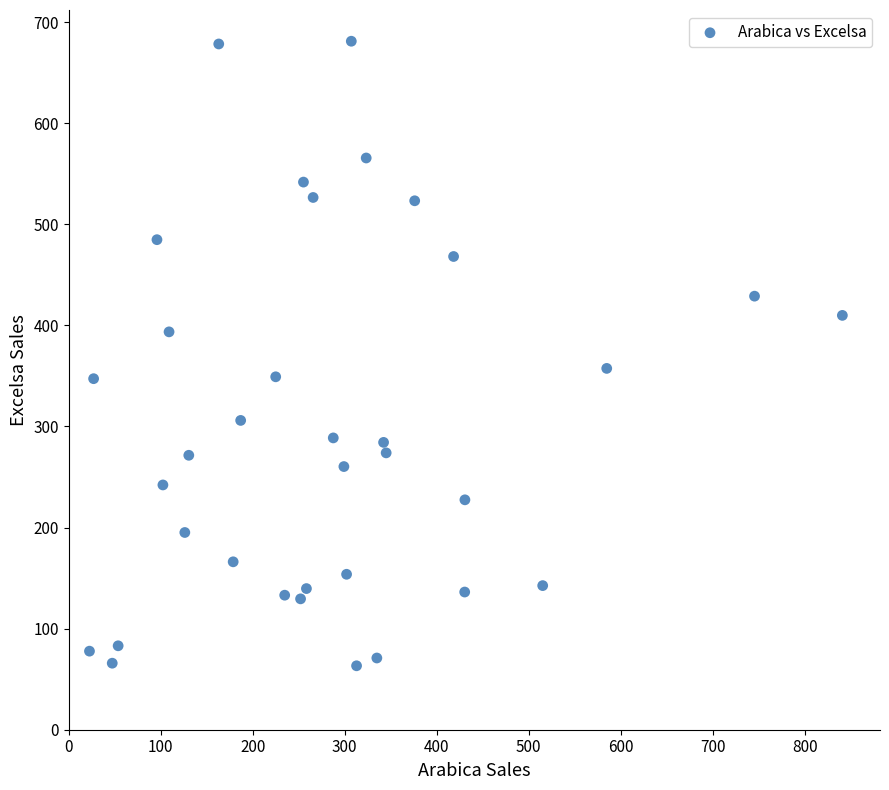

What is the range of X values (max minus min)?

818.4